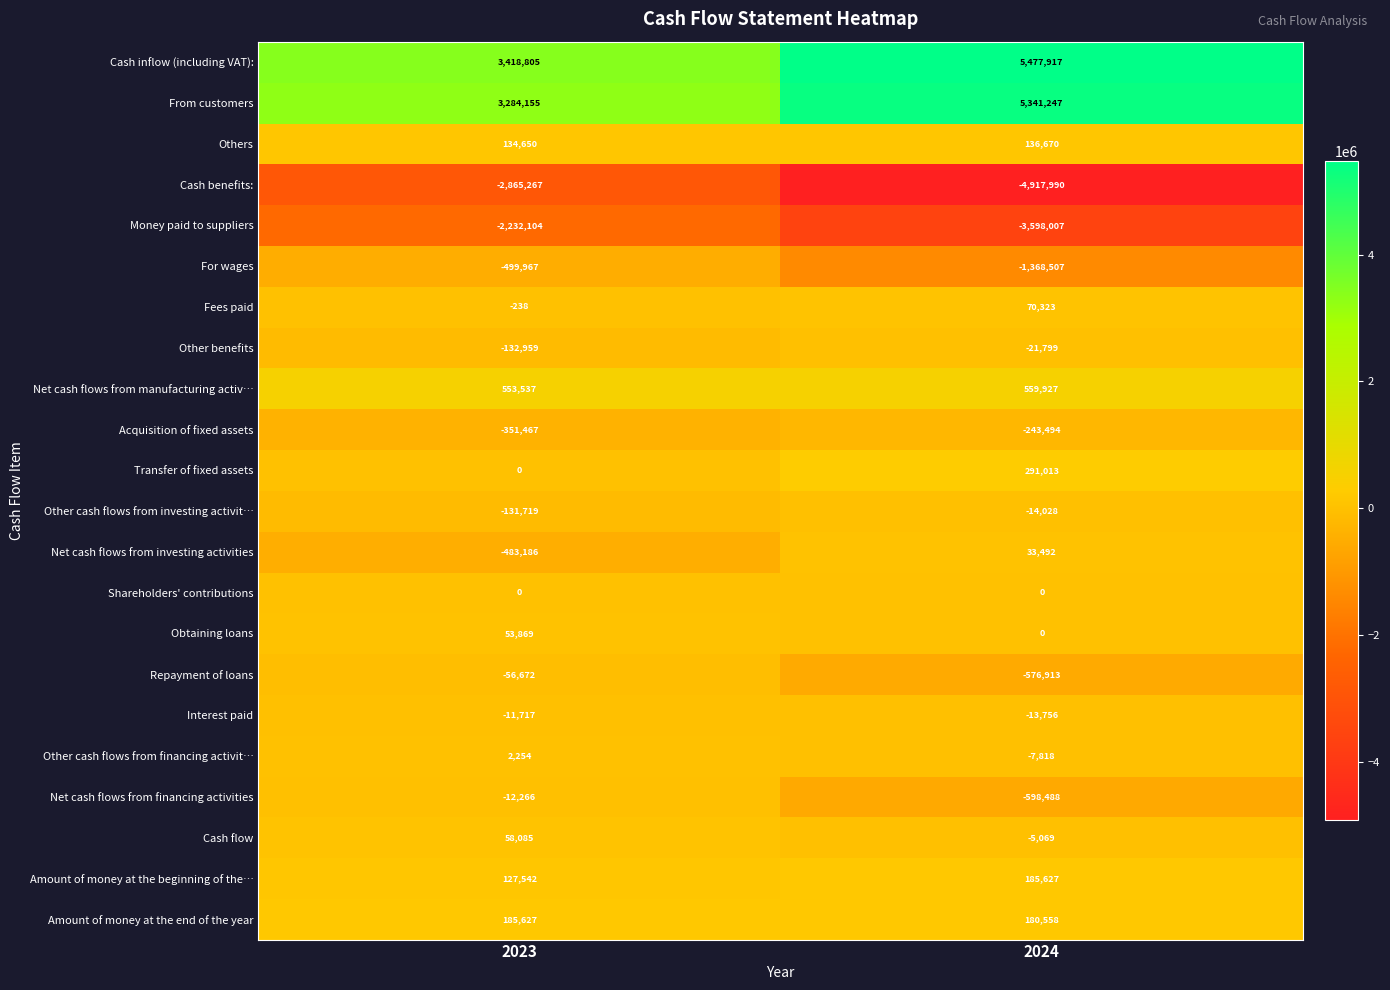

Which category has the highest value across all series?

2024